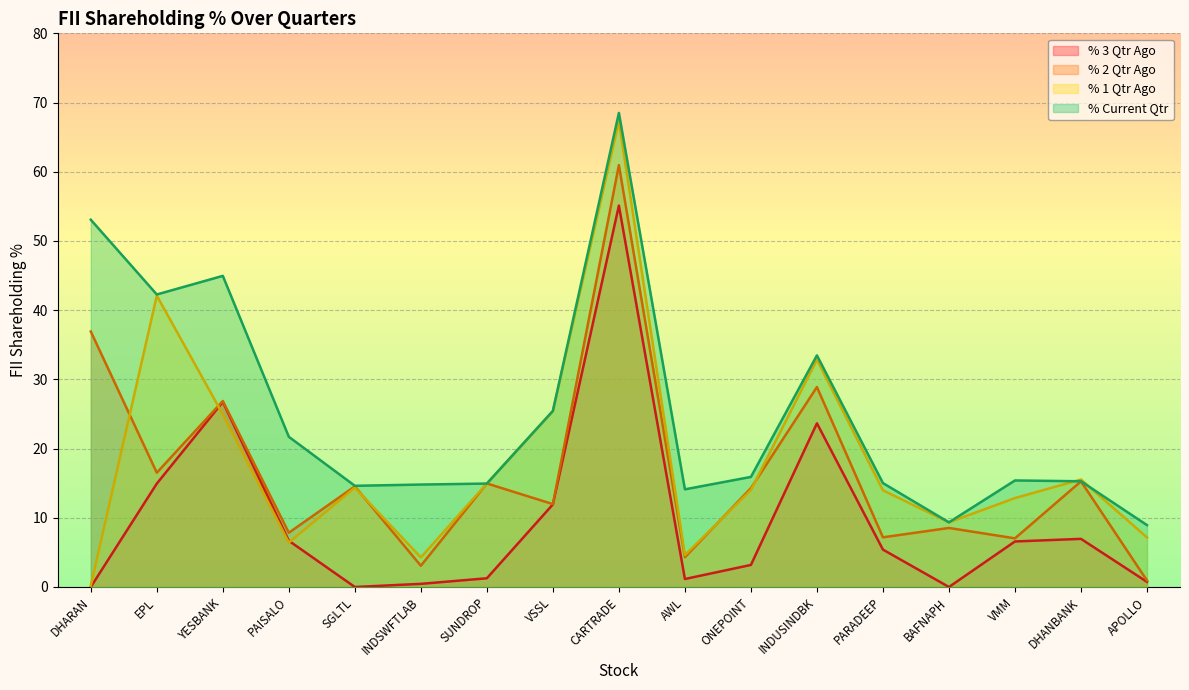

How many values in the % 1 Qtr Ago series are below 14?

8